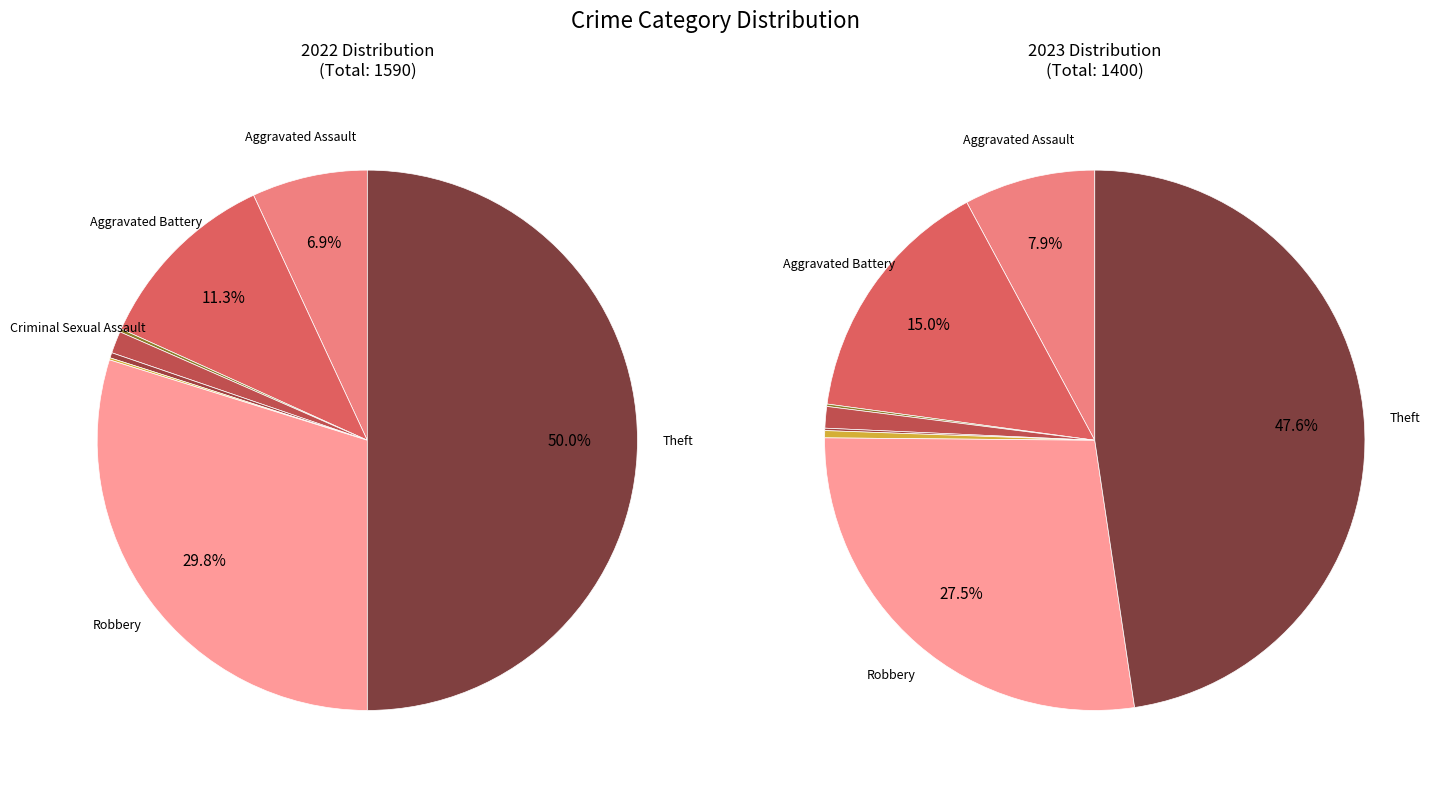

To the nearest percent, what is the average slice percentage?

12%